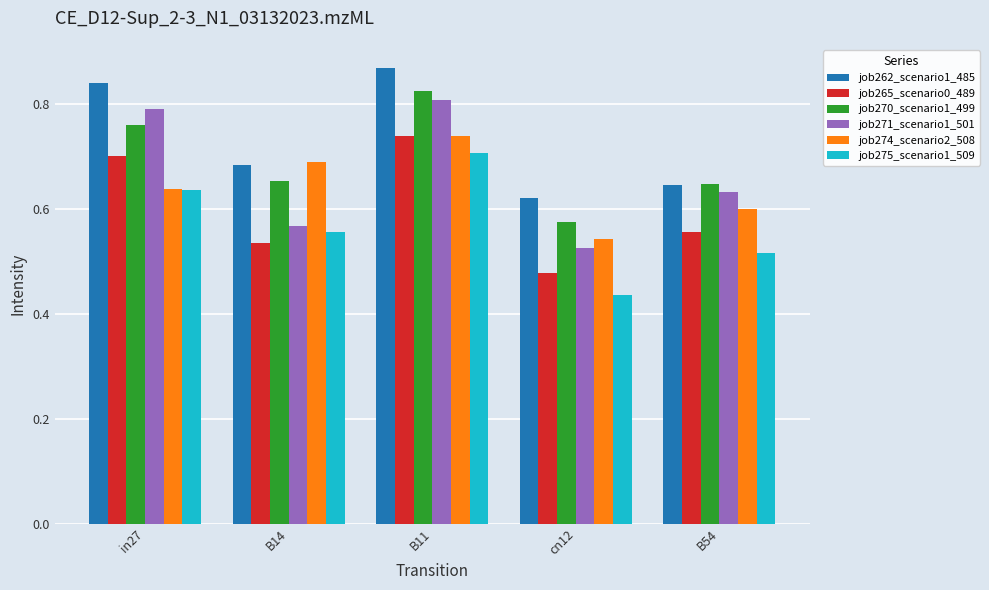

Count the job270_scenario1_499 values in the range 0 to 1.

5